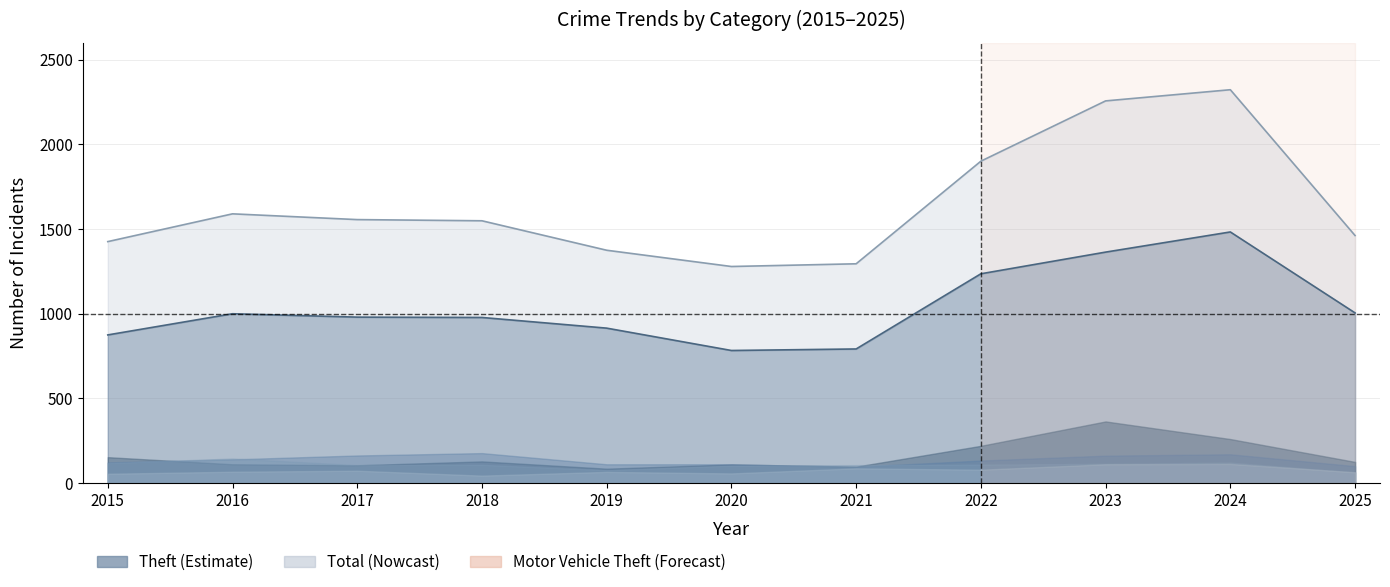

How many interior local peaks does the Theft series have?

2